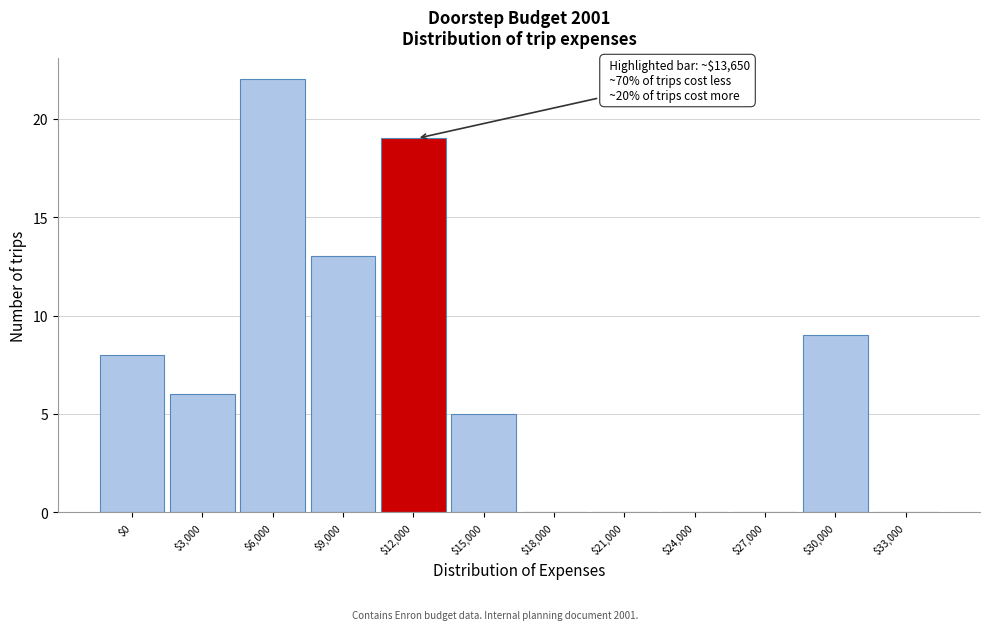

What is the sum of all values?

82